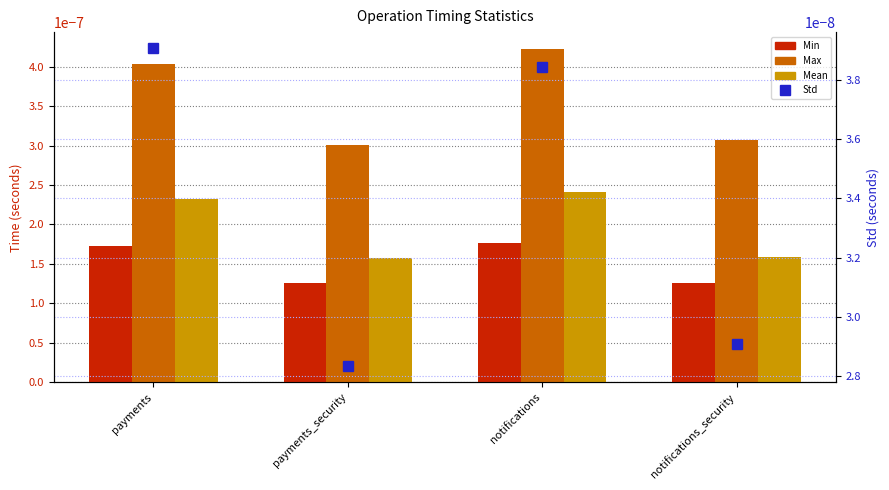

Are the bars horizontal?

No